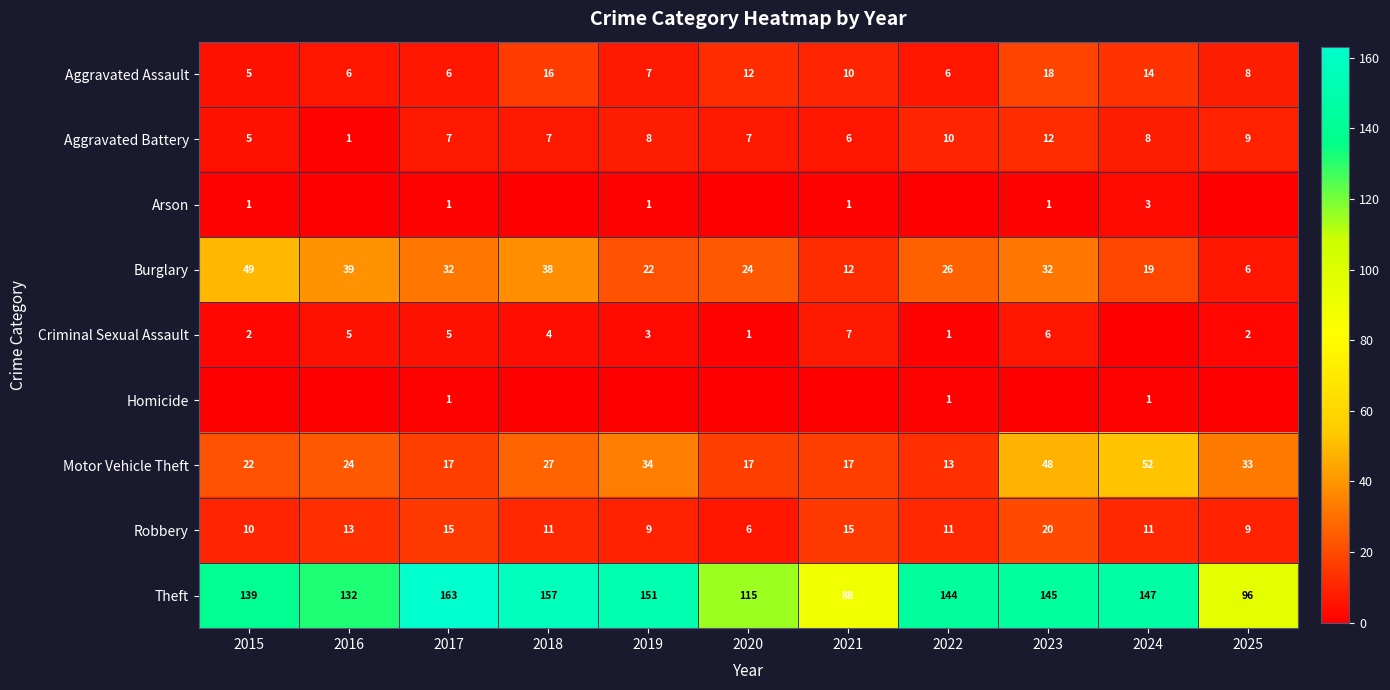

Between 2016 and 2022, which series saw the biggest shift?

Burglary